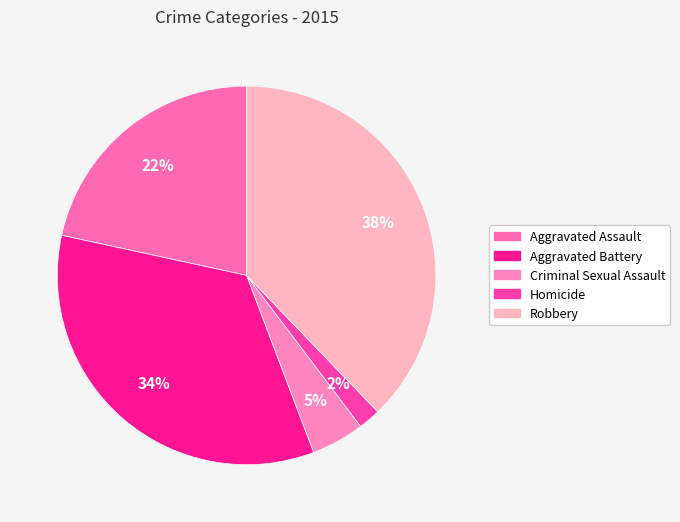

Is Criminal Sexual Assault the majority of the pie?

No